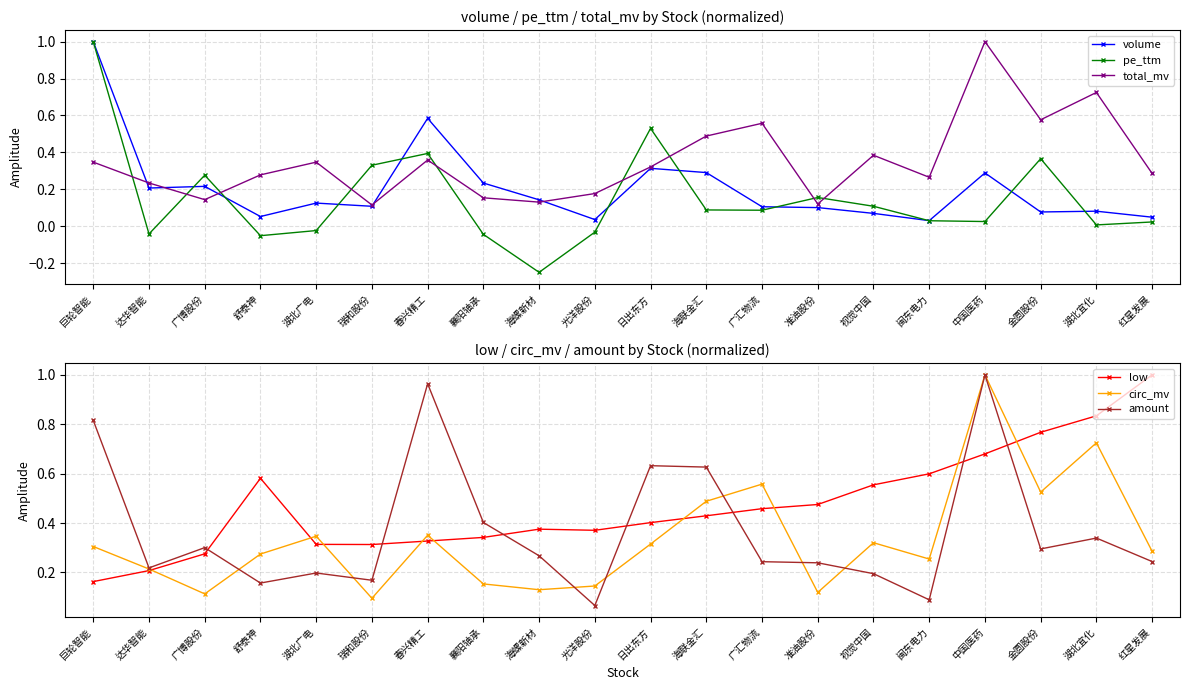

True or false: pe_ttm and volume intersect in this chart.

True